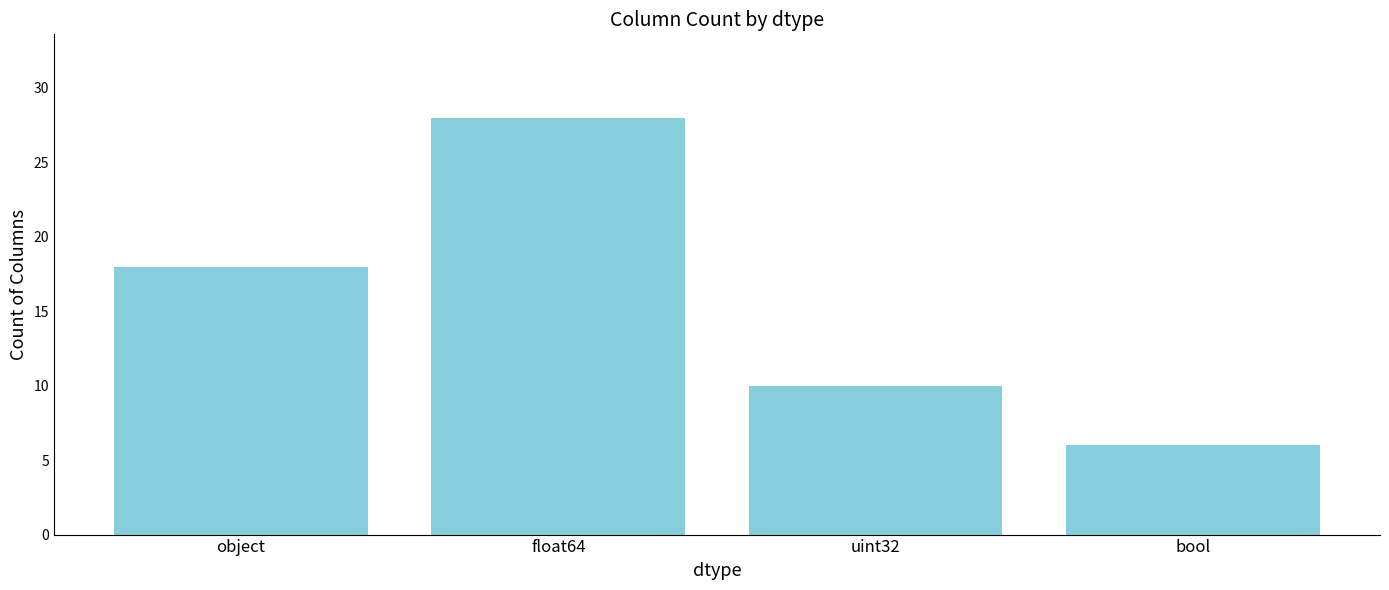

What is the difference between the values at uint32 and bool?

4